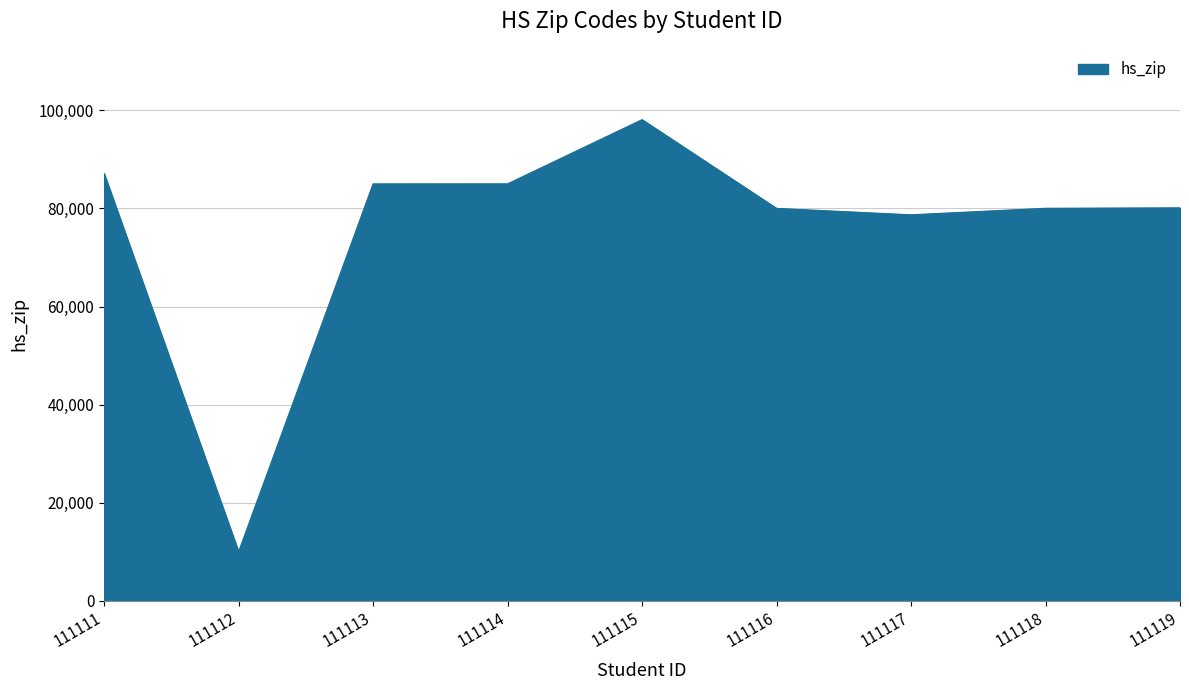

What is the difference between the maximum and minimum values?

88097